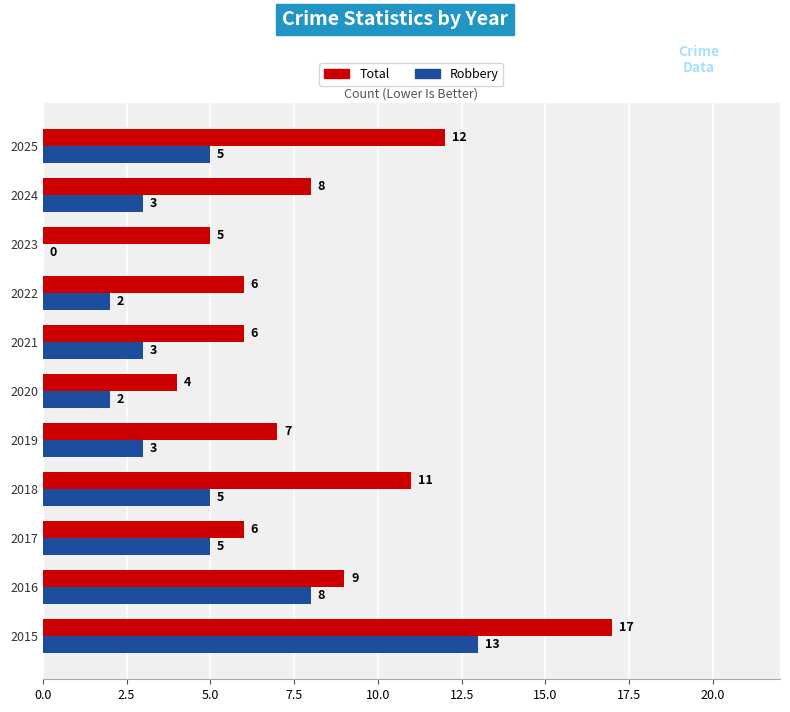

What is the highest value of the Robbery series?

13